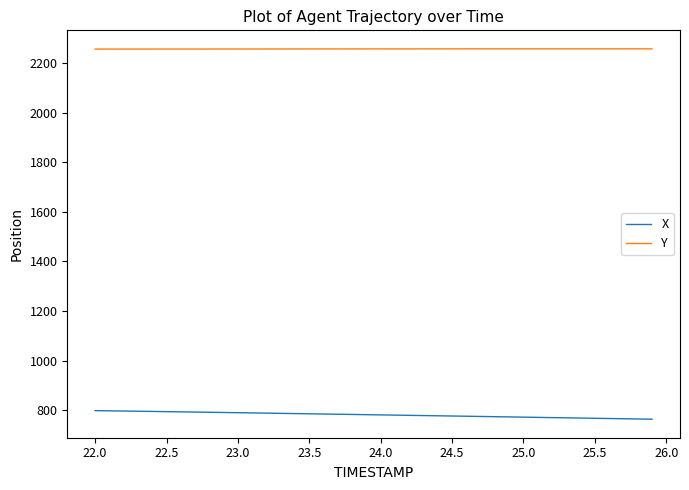

What is the minimum value for X?

763.6